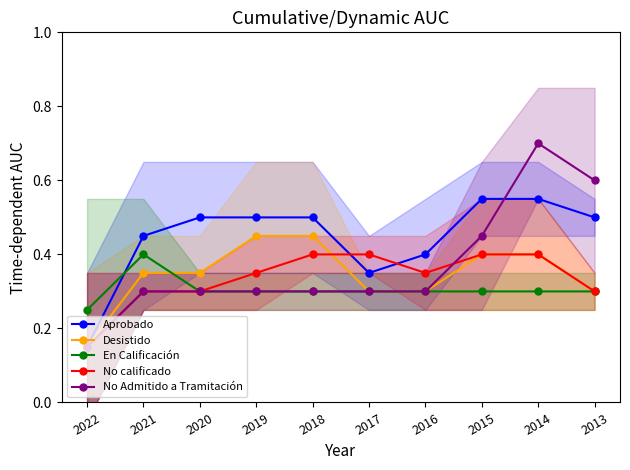

What is the value of the Desistido point at the 8th from the left?

0.4